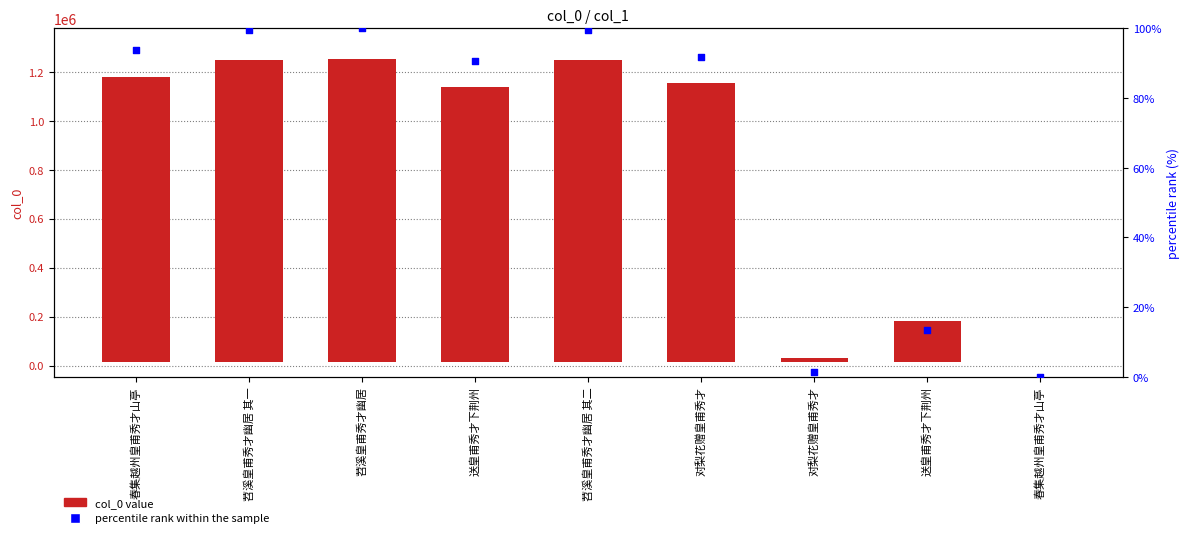

What is the total value across all series at 送皇甫秀才下荆州?

1122806.7